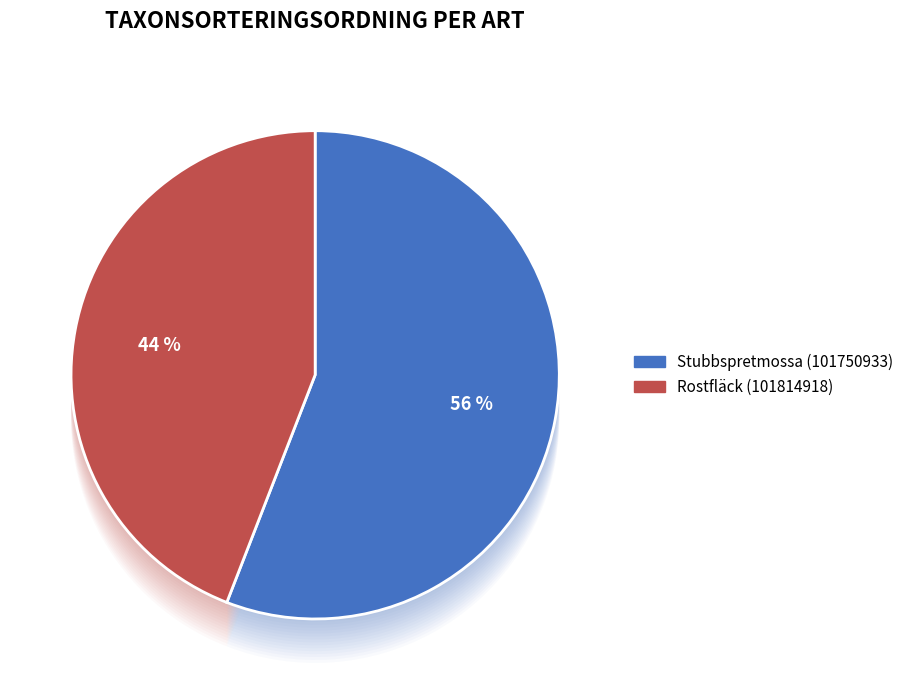

True or false: Stubbspretmossa (101750933) accounts for 42% of the total.

False